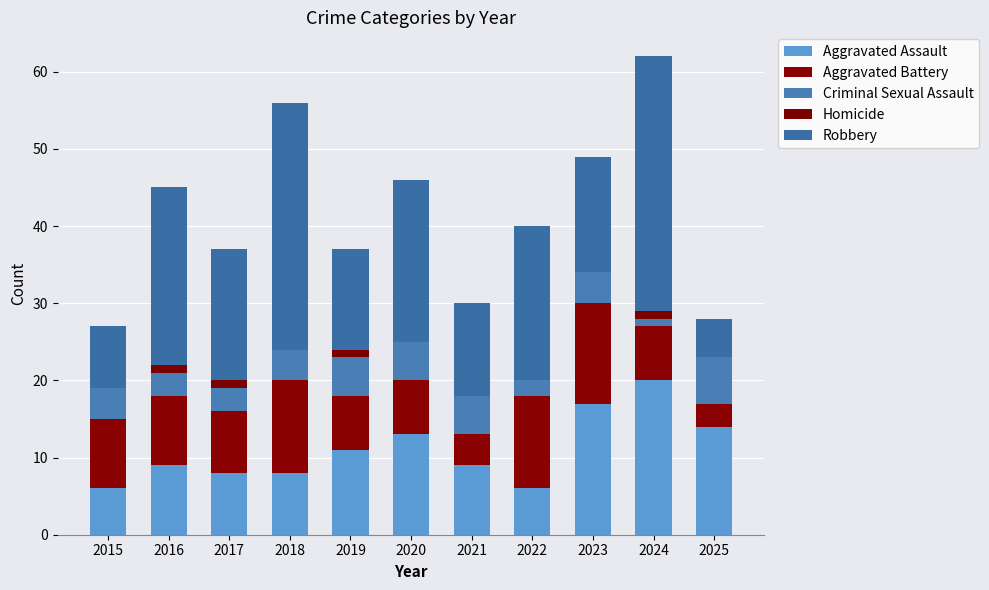

Which series has the largest total across all categories?

Robbery